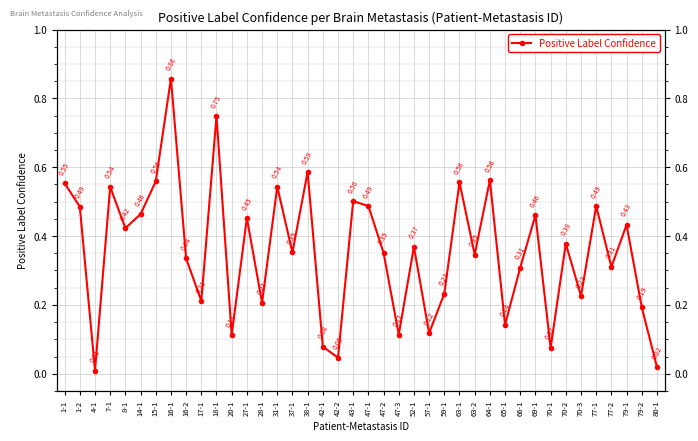

How many interior local valleys (lower than both neighbors) does the data have?

14